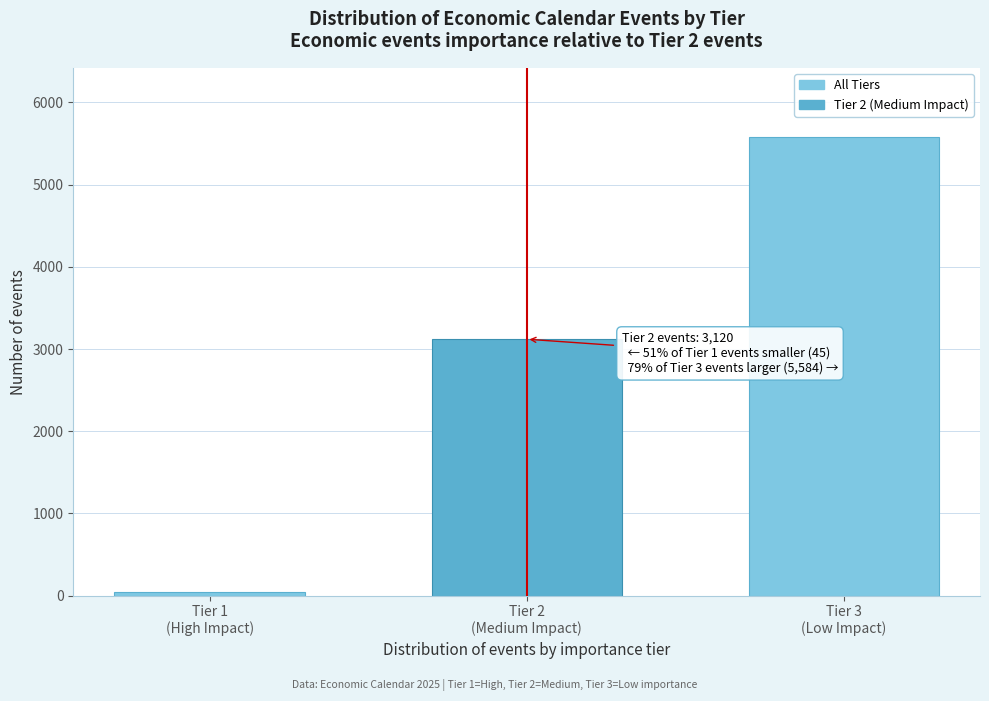

Reading left to right, list all the values displayed in this chart.

45	3120	5584